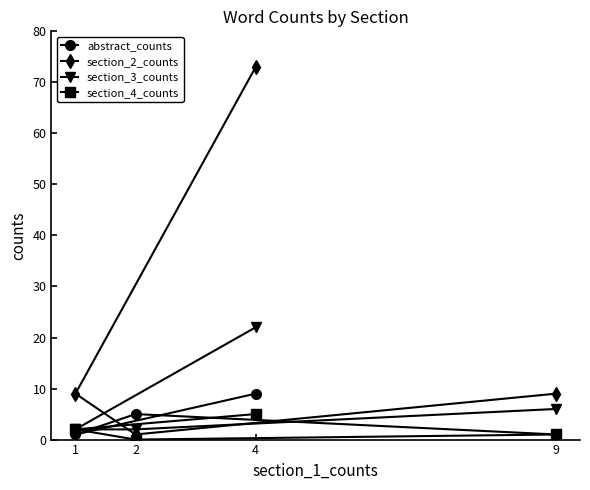

Reading left to right, list all the values displayed in this chart.

abstract_counts: 1=1	2=5	4=9	9=1
section_2_counts: 1=9	2=1	4=73	9=9
section_3_counts: 1=2	2=2	4=22	9=6
section_4_counts: 1=2	2=0	4=5	9=1